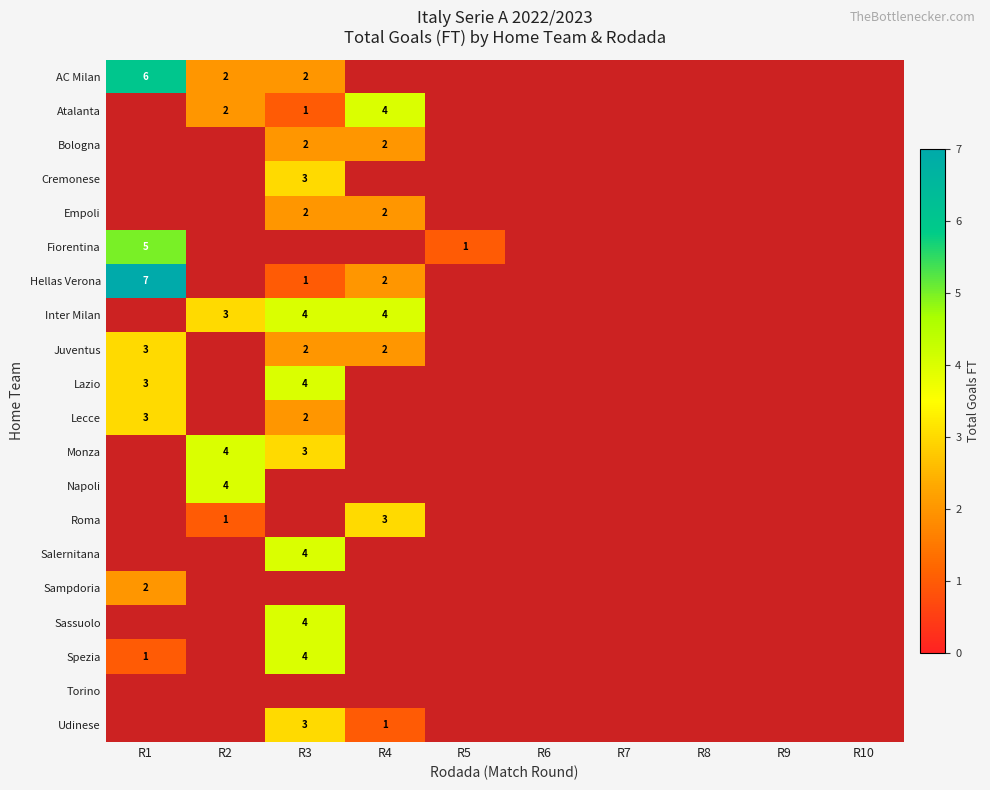

What is the maximum value shown in the chart?

7